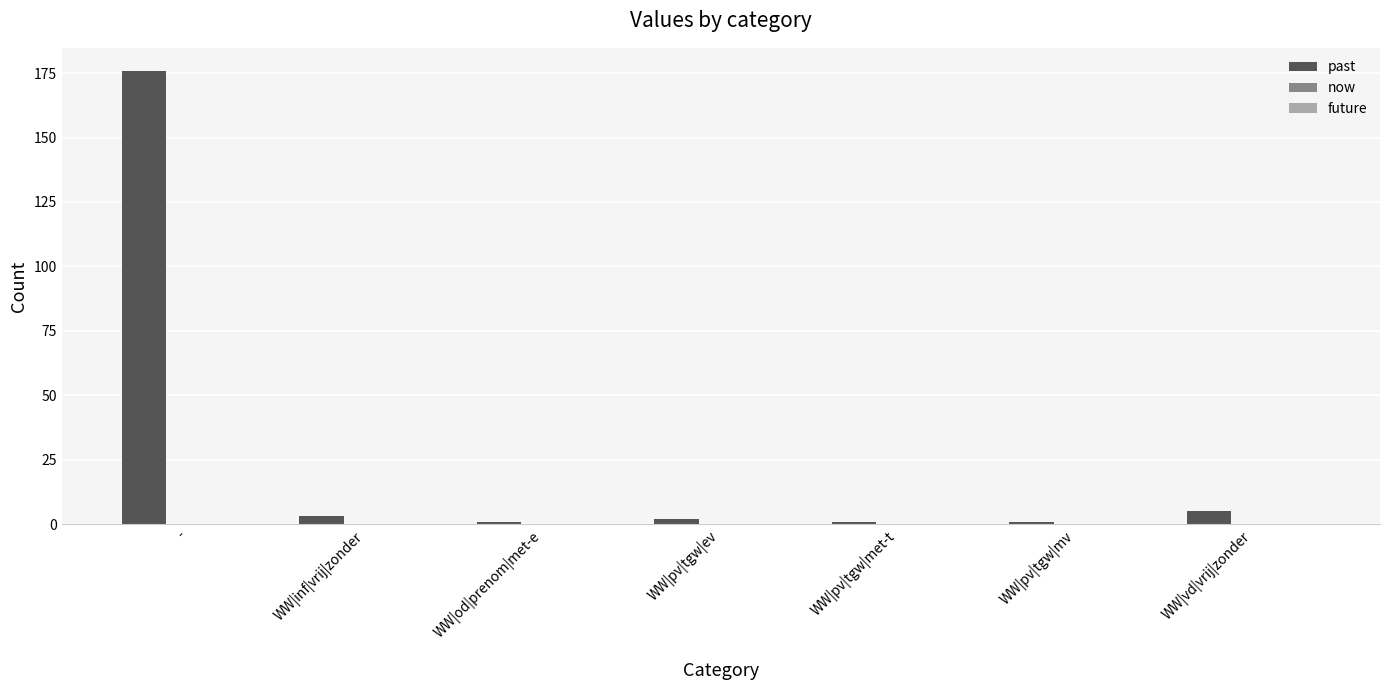

What position from the right is WW|pv|tgw|ev?

4